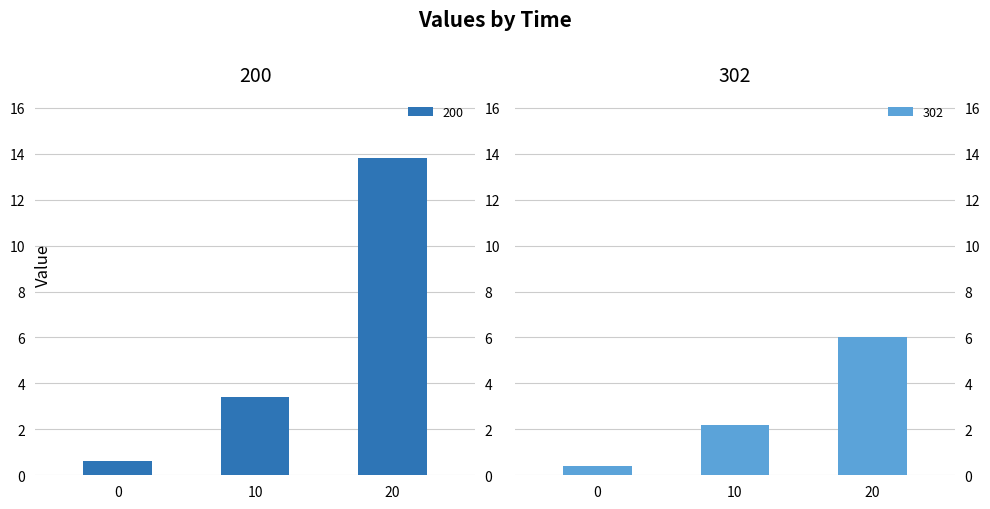

How many groups of bars are there?

3